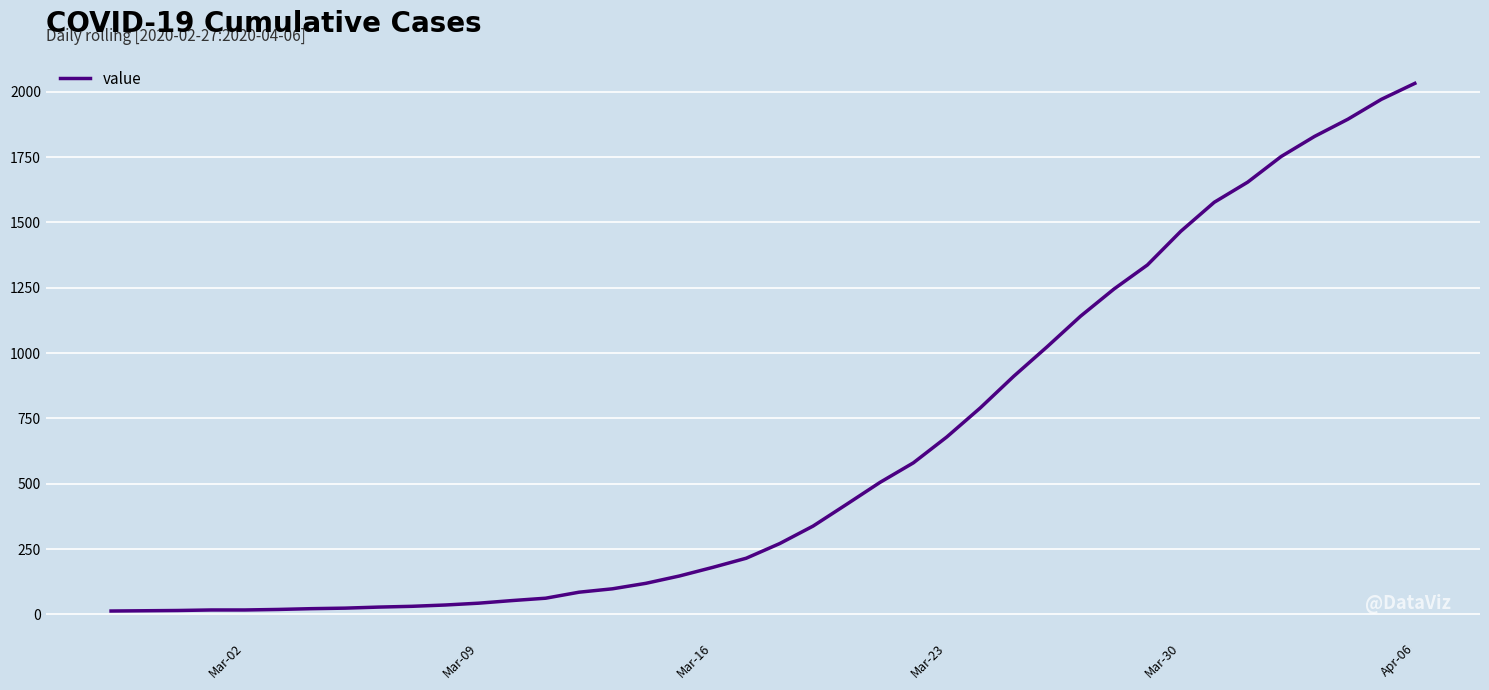

What is the maximum value shown in the chart?

2032